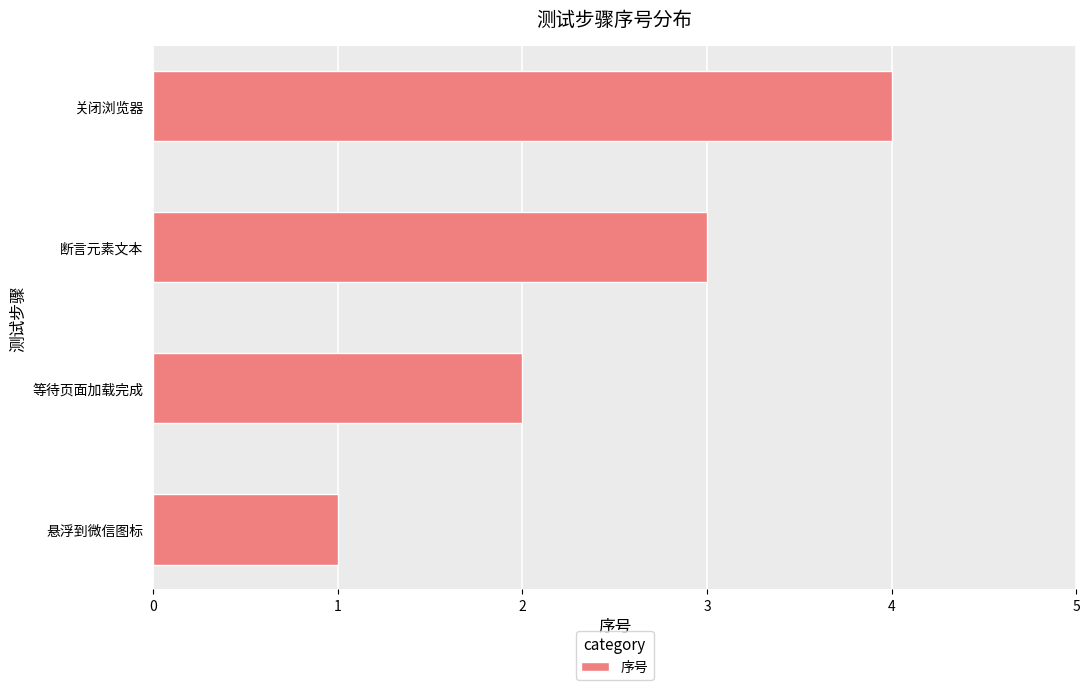

What is the change in value from 悬浮到微信图标 to 断言元素文本?

+2